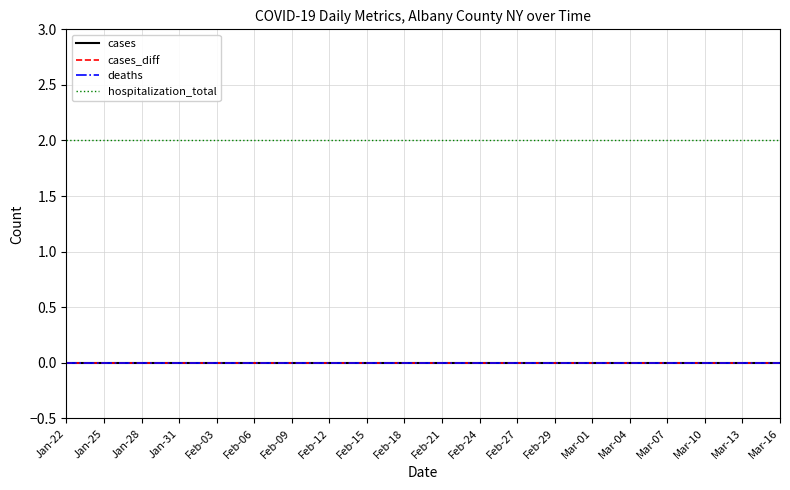

Does the chart display data point markers on the line(s)?

No